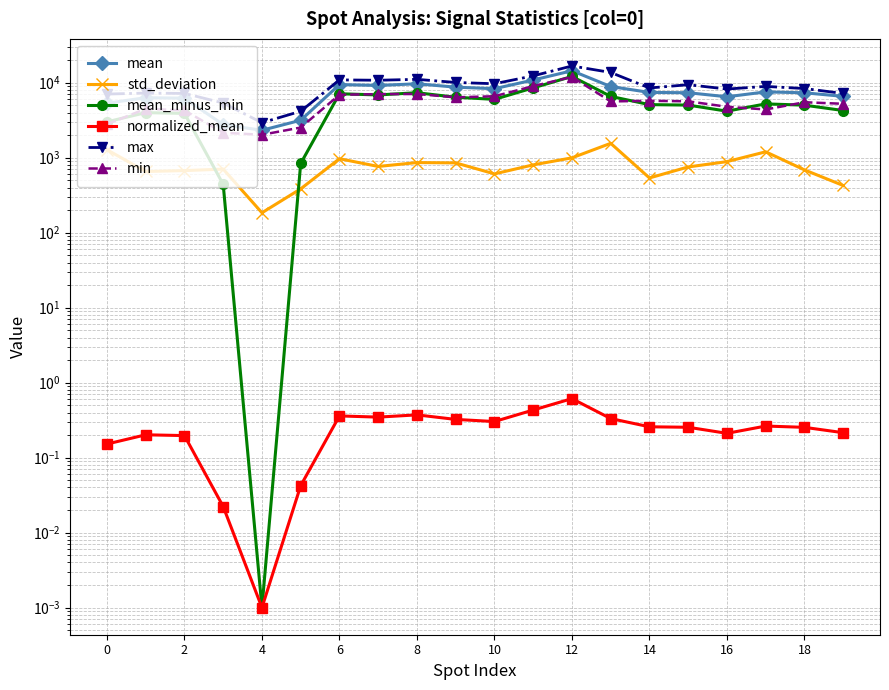

How many data points in mean are above 7419?

10